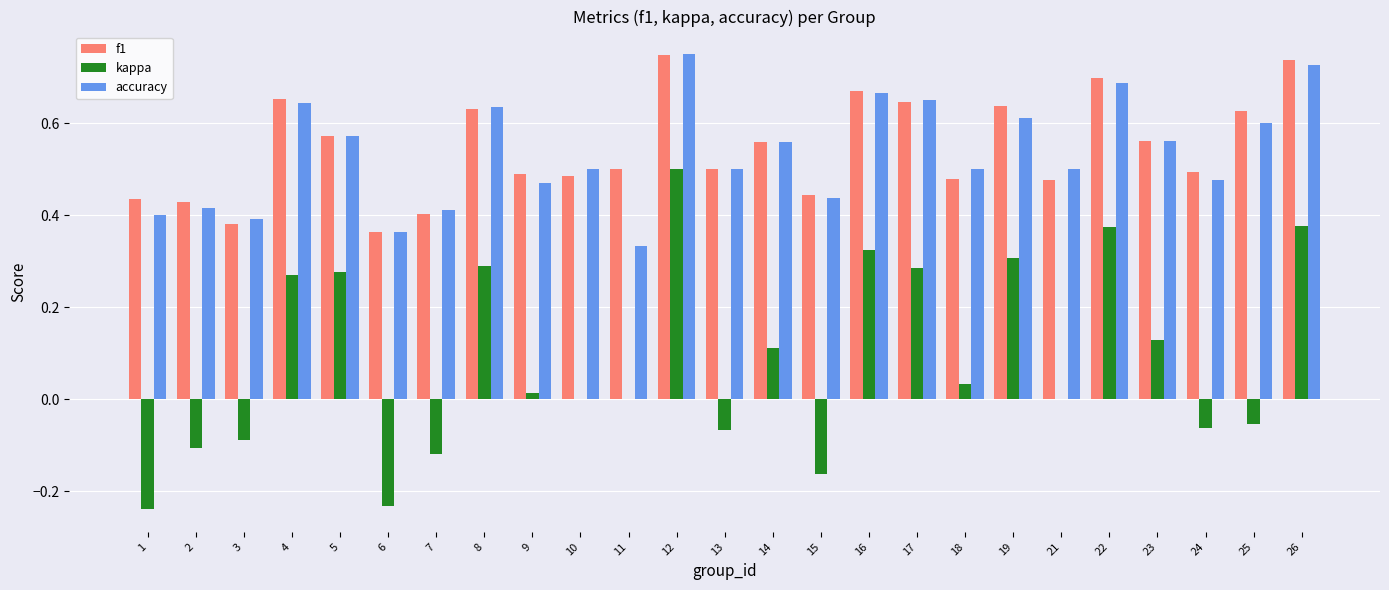

Which series has the largest total across all categories?

f1